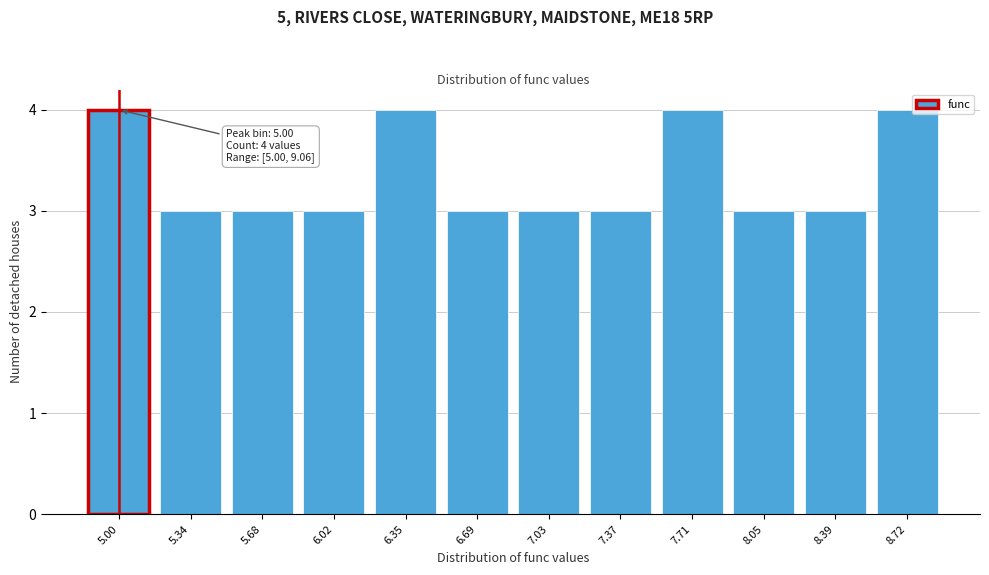

Reading right to left, what are all the values shown in this chart?

8.72=4	8.39=3	8.05=3	7.71=4	7.37=3	7.03=3	6.69=3	6.35=4	6.02=3	5.68=3	5.34=3	5.00=4